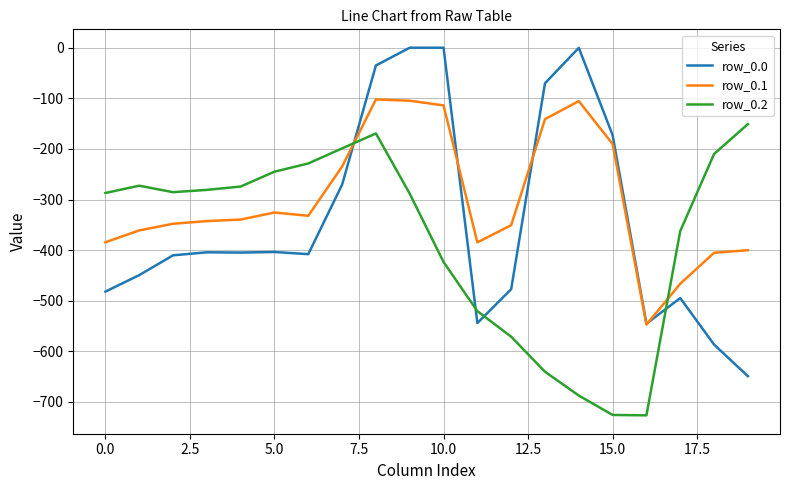

Rank the series by their maximum value, from lowest to highest.

row_0.2, row_0.1, row_0.0